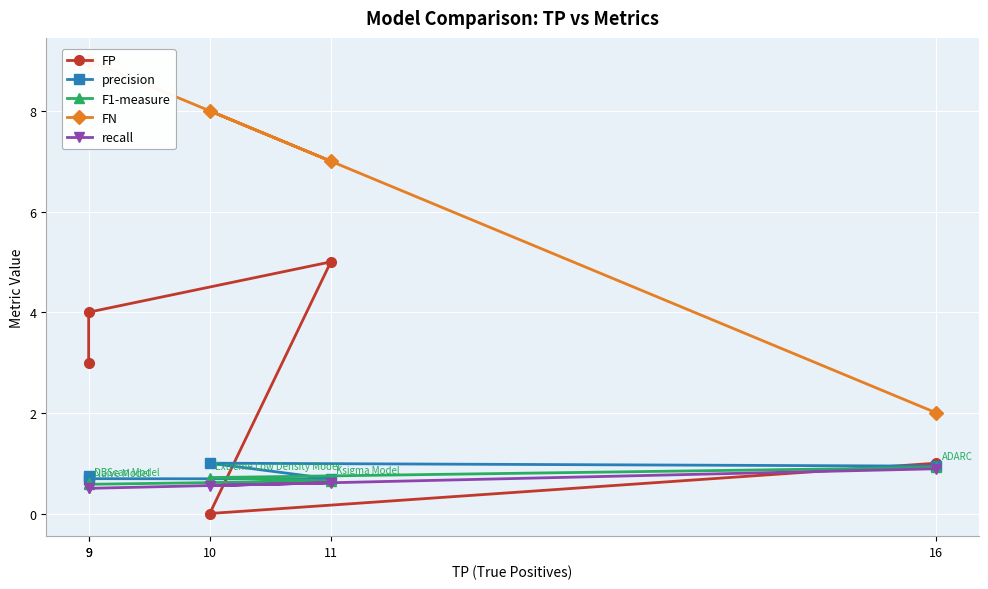

Which series has the largest total across all categories?

FN